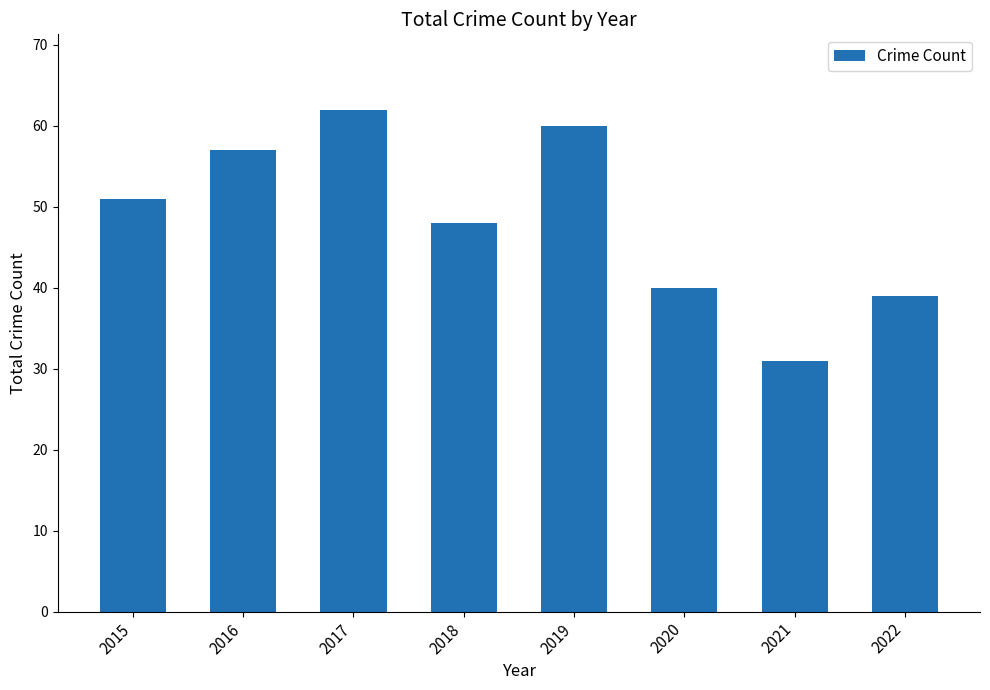

What is the difference between the second highest and second lowest values?

21